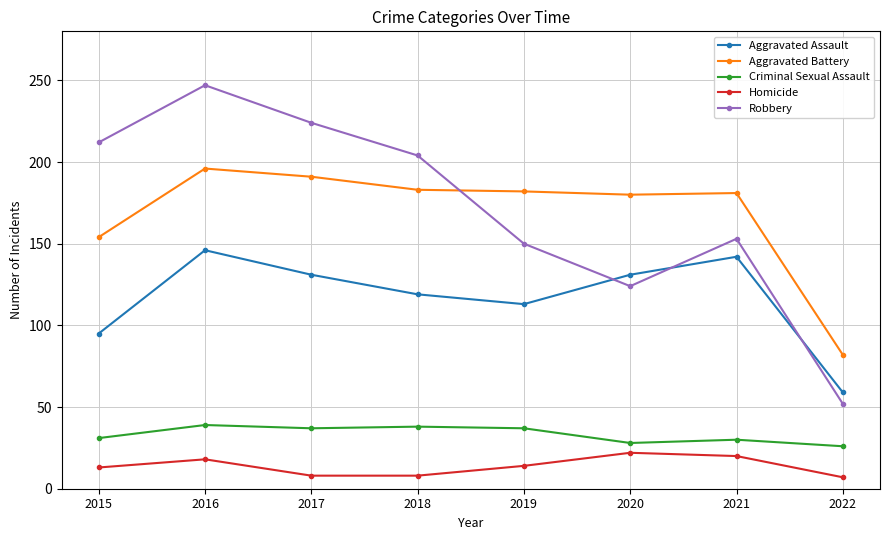

What is the value of the Robbery point at the 1st from the left?

212